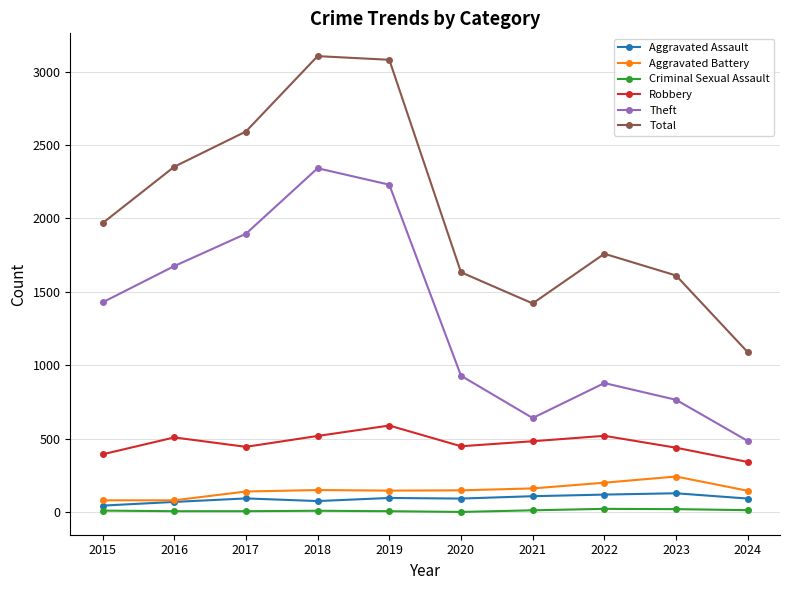

Where is the first local maximum for Theft?

2018